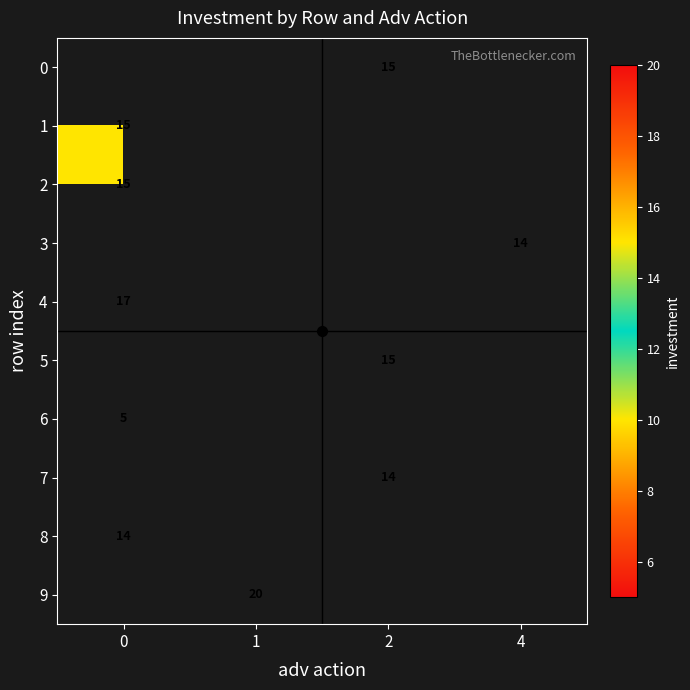

Between 4 and 1, which is larger?

1